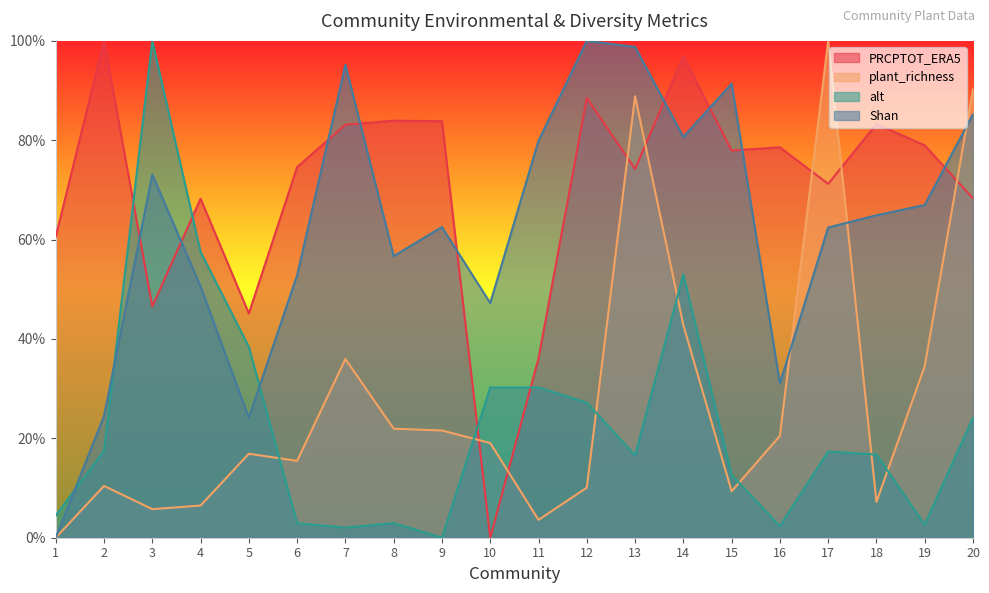

What are all the series names shown in the legend?

PRCPTOT_ERA5, plant_richness, alt, Shan